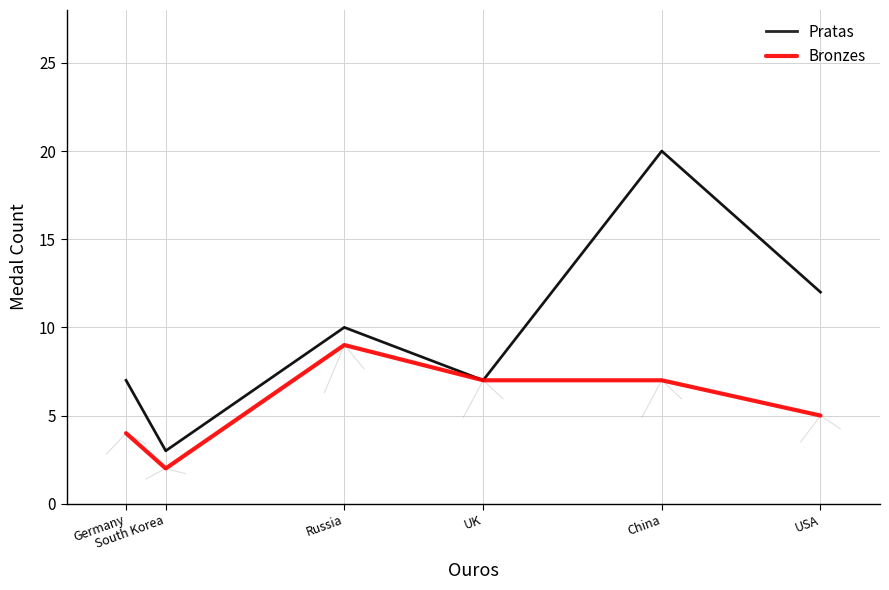

Reading right to left, list all the values displayed in this chart.

Pratas: Germany=7	South Korea=3	Russia=10	UK=7	China=20	USA=12
Bronzes: Germany=4	South Korea=2	Russia=9	UK=7	China=7	USA=5